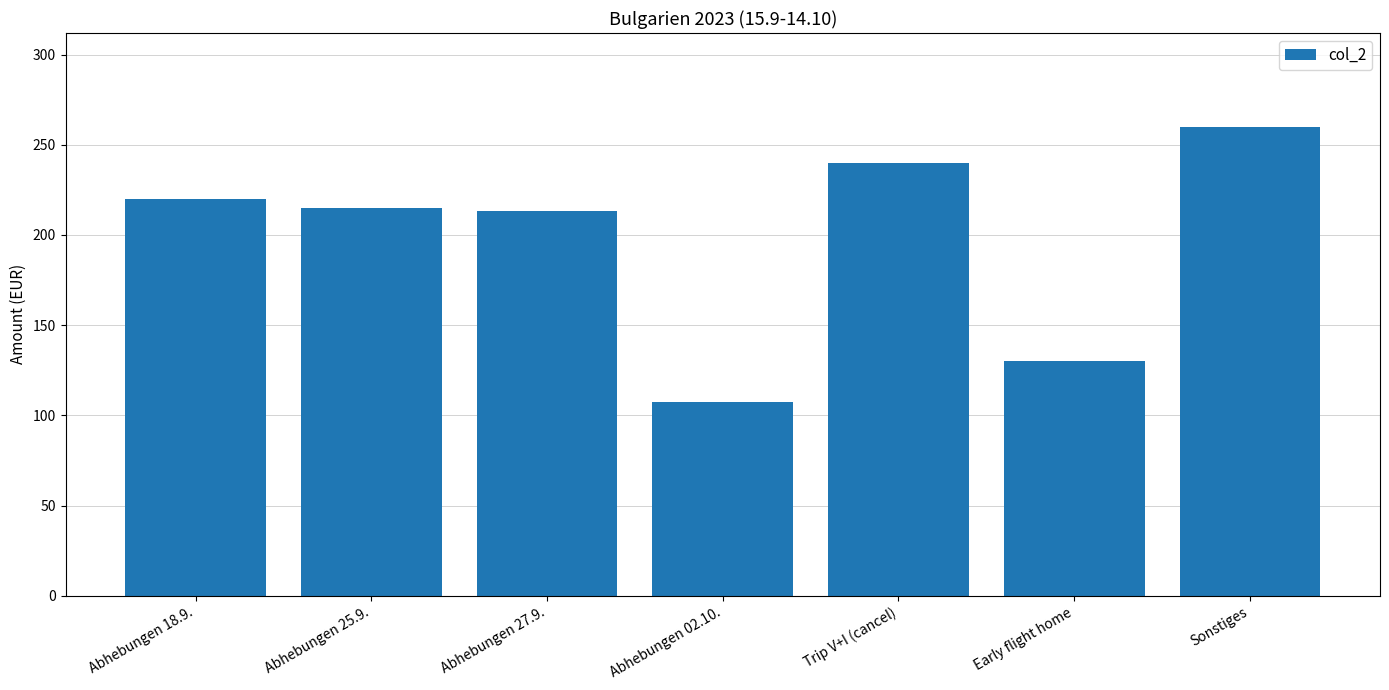

What is the label of the 2nd bar from the left?

Abhebungen 25.9.